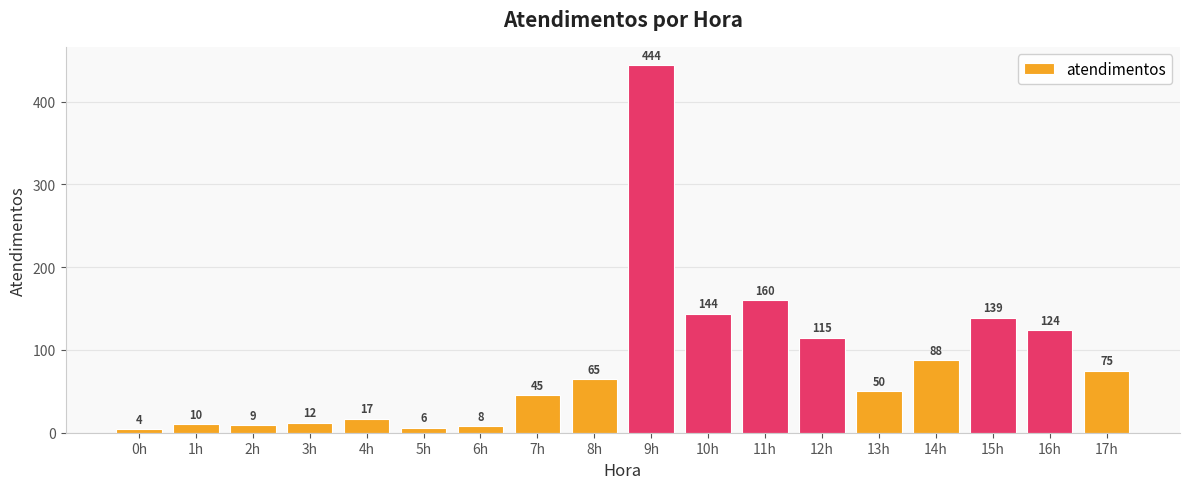

What is the value of the 3rd bar from the left?

9